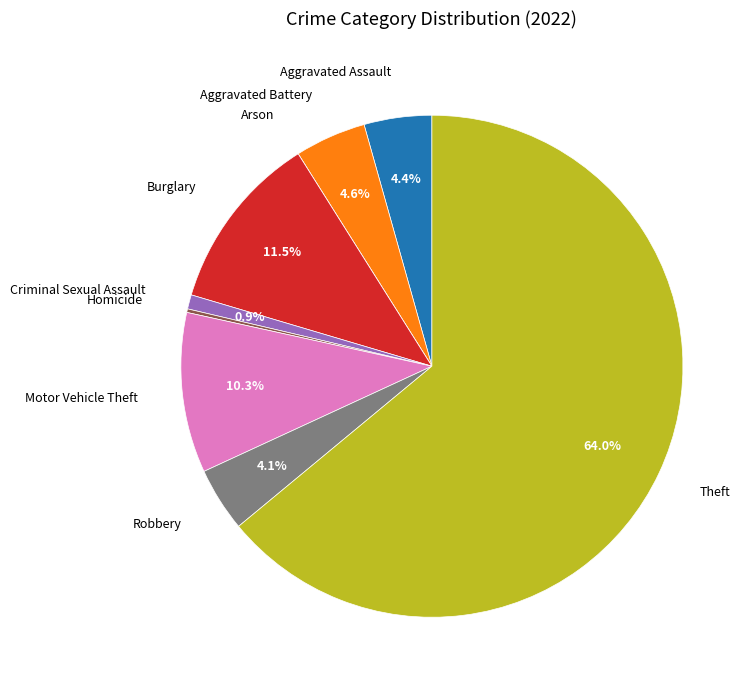

Is the sum of Aggravated Battery and Robbery greater than half?

No